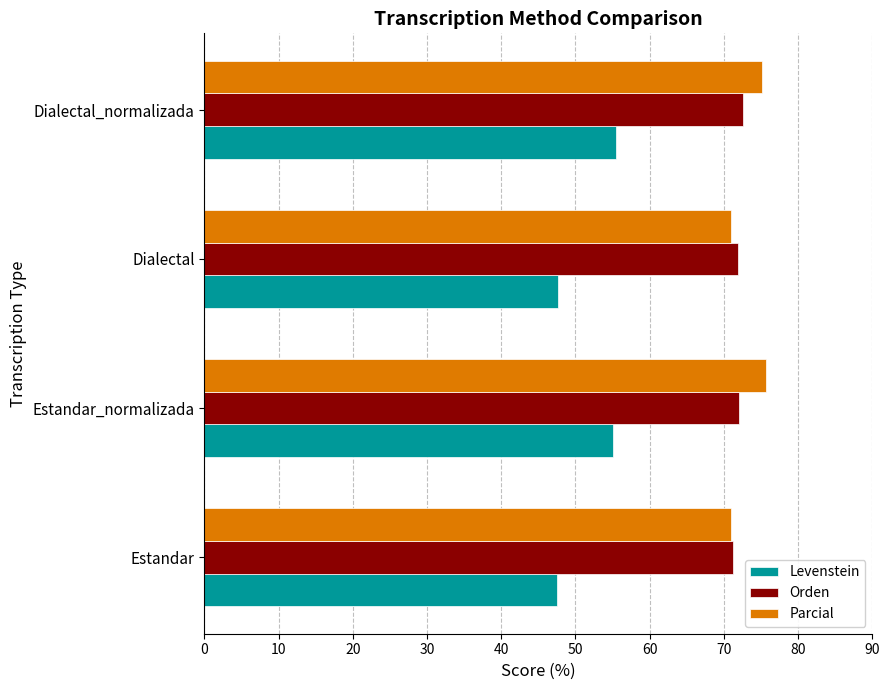

What is the difference between the highest and lowest values at Estandar?

23.8